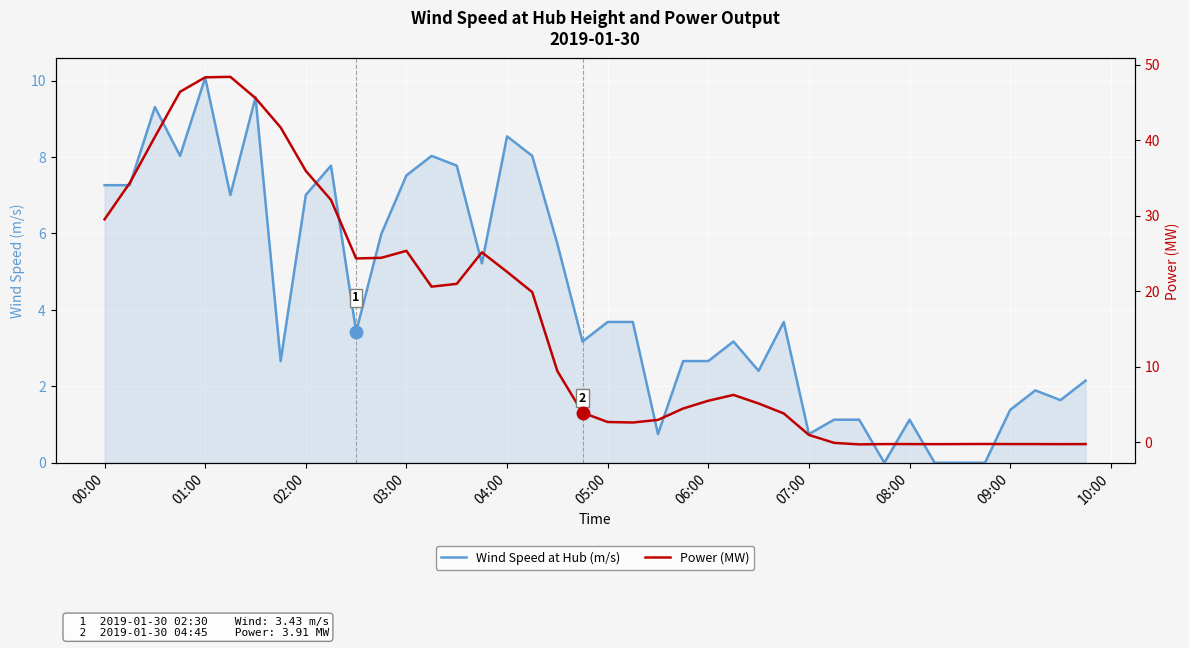

Rank the series by their maximum value, from highest to lowest.

Power (MW), Wind Speed at Hub (m/s)